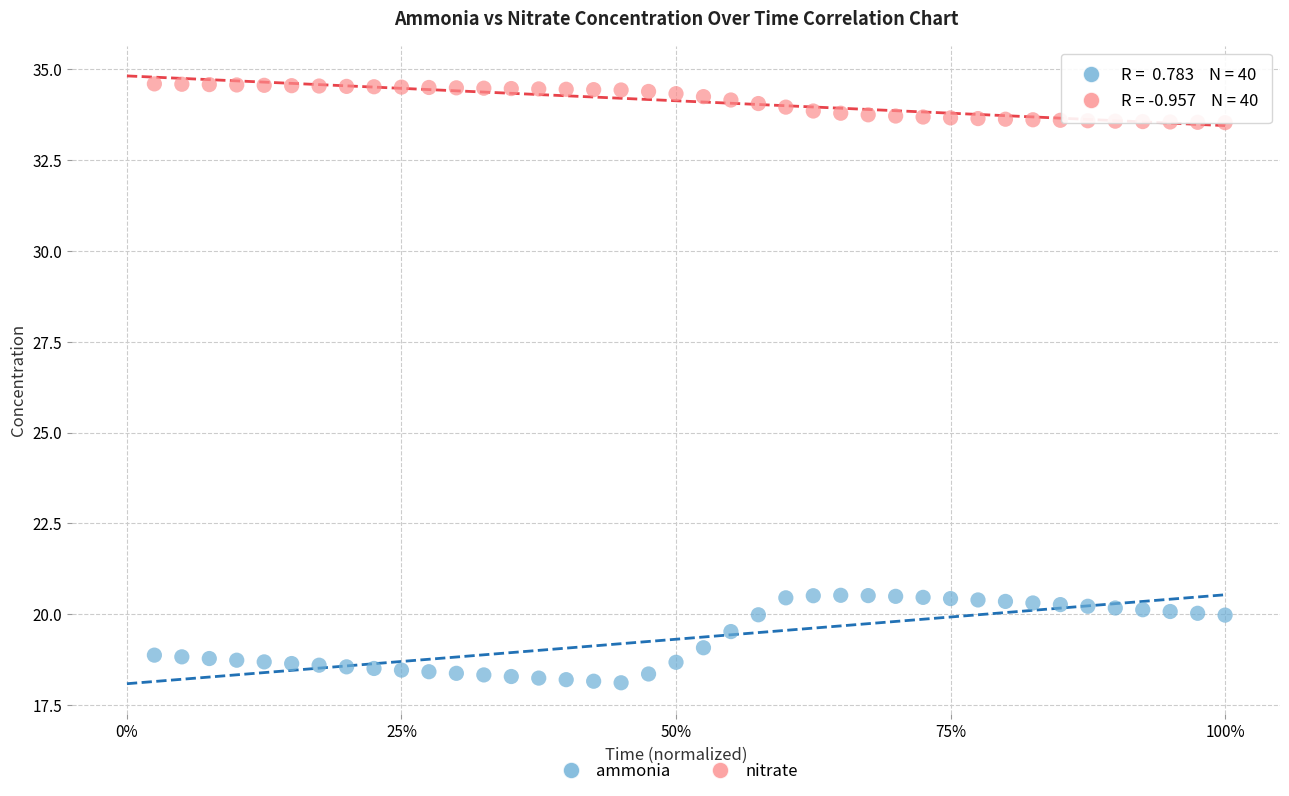

Which series has the largest Y range (max minus min)?

ammonia